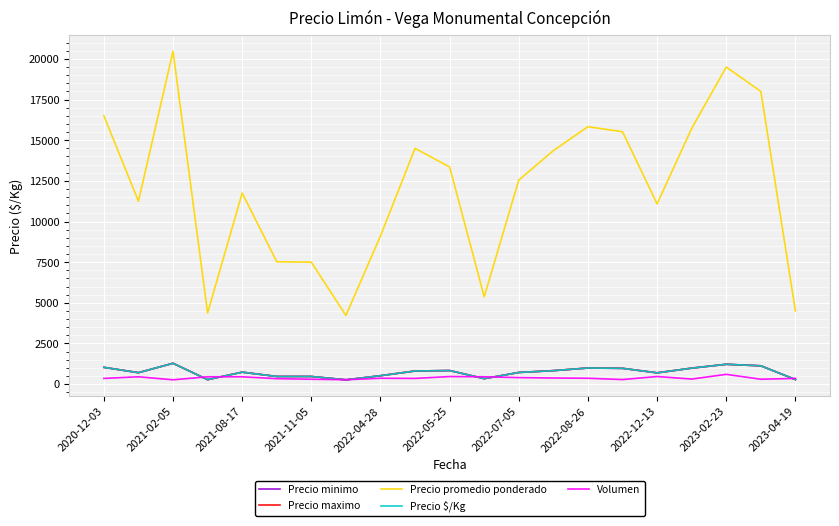

Does the chart have visible grid lines?

Yes